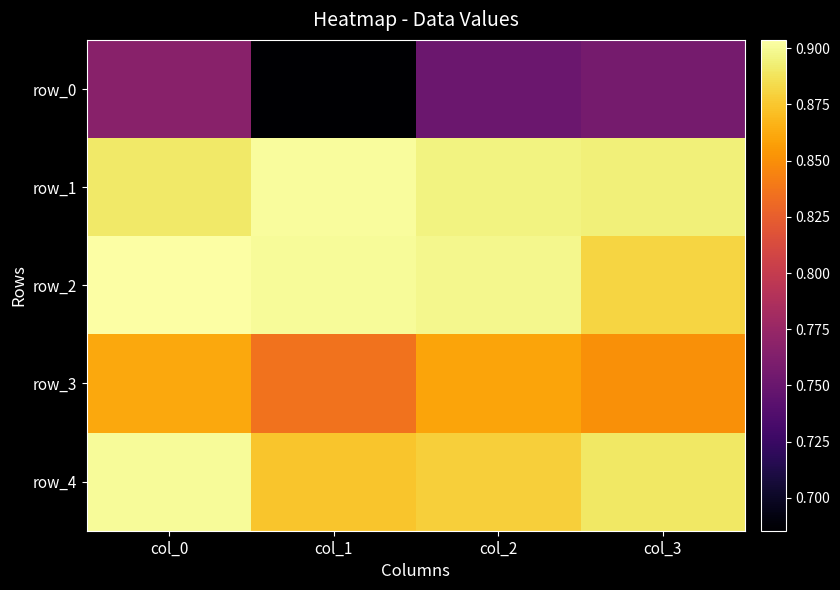

Rank the categories by row_3 value from highest to lowest.

col_0, col_2, col_3, col_1